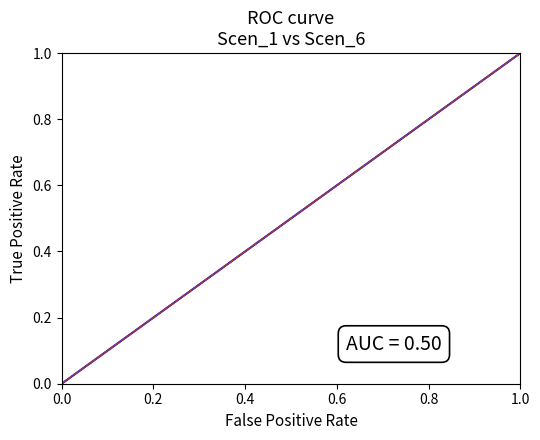

Does the chart display data point markers on the line(s)?

No